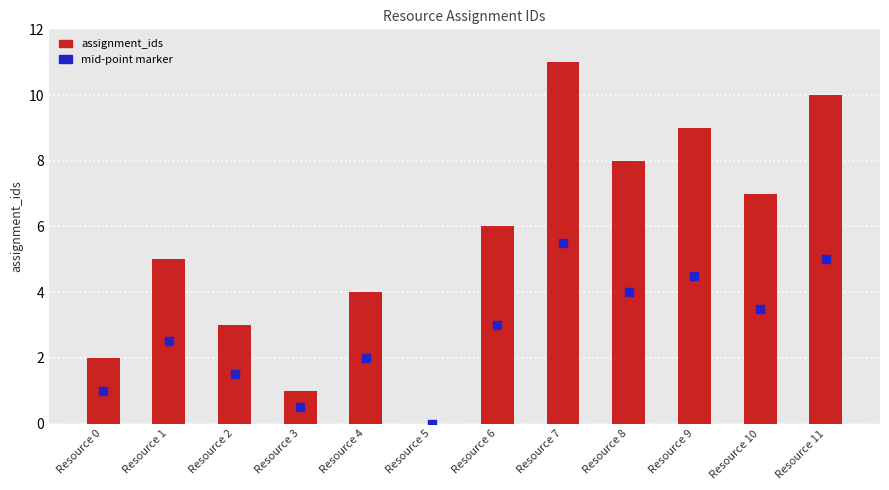

Is the value of mid-point marker at Resource 6 greater than the value of assignment_ids at Resource 3?

Yes